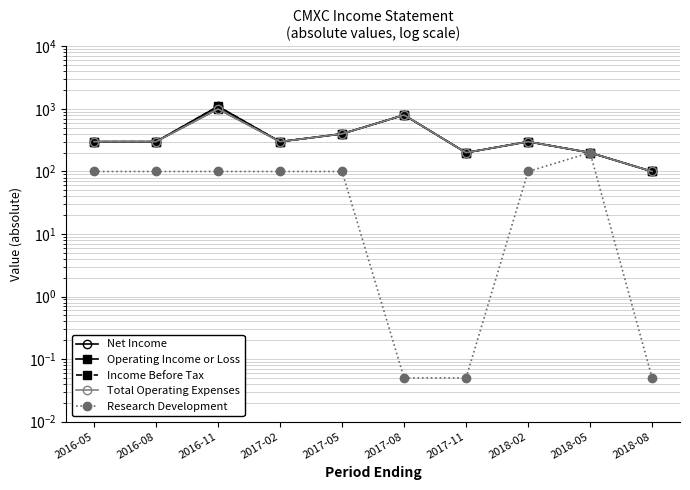

Reading left to right, transcribe all the data shown in this chart.

Net Income: 300.0	300.0	1100.0	300.0	400.0	800.0	200.0	300.0	200.0	100.0
Operating Income or Loss: 300.0	300.0	1000.0	300.0	400.0	800.0	200.0	300.0	200.0	100.0
Income Before Tax: 300.0	300.0	1100.0	300.0	400.0	800.0	200.0	300.0	200.0	100.0
Total Operating Expenses: 300.0	300.0	1000.0	300.0	400.0	800.0	200.0	300.0	200.0	100.0
Research Development: 100.0	100.0	100.0	100.0	100.0	0.1	0.1	100.0	200.0	0.1